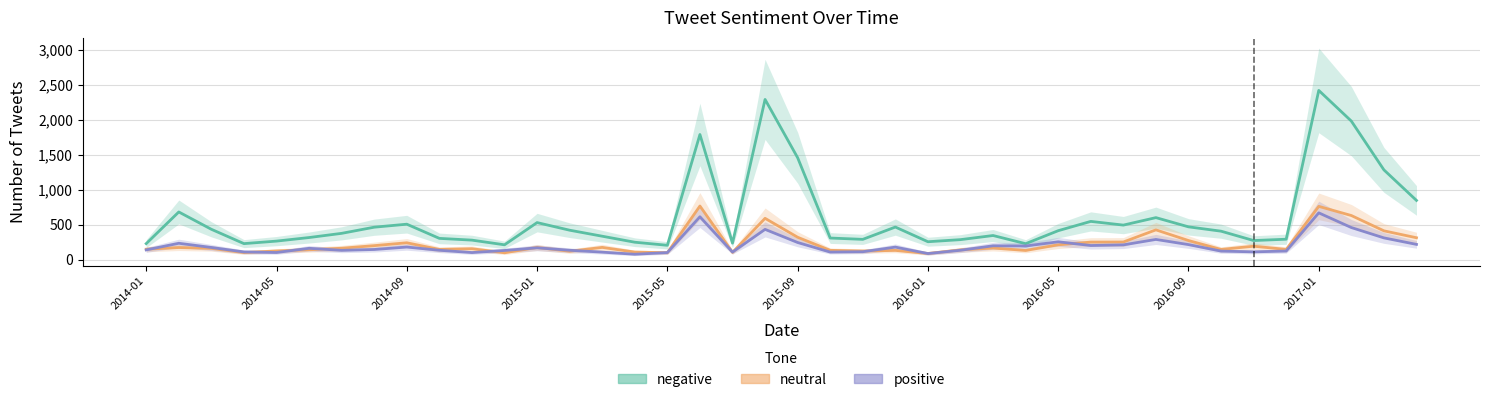

How many interior local peaks does the negative series have?

10